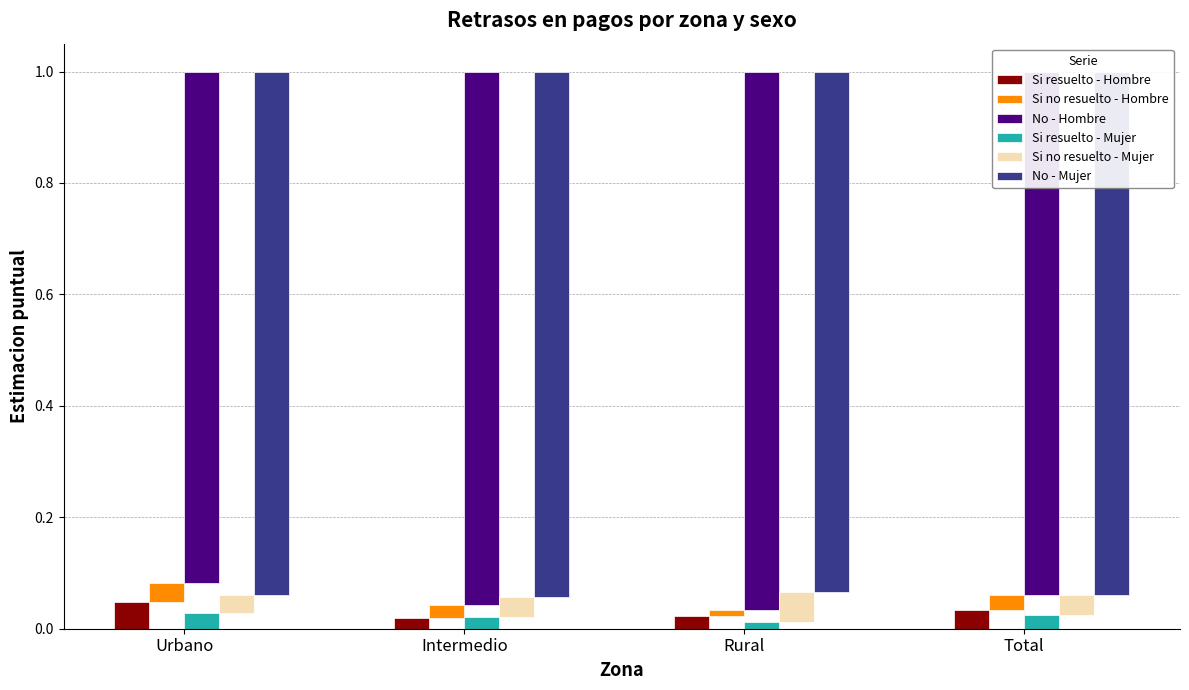

Is it true that Si resuelto - Hombre equals 0.0 at Rural?

False